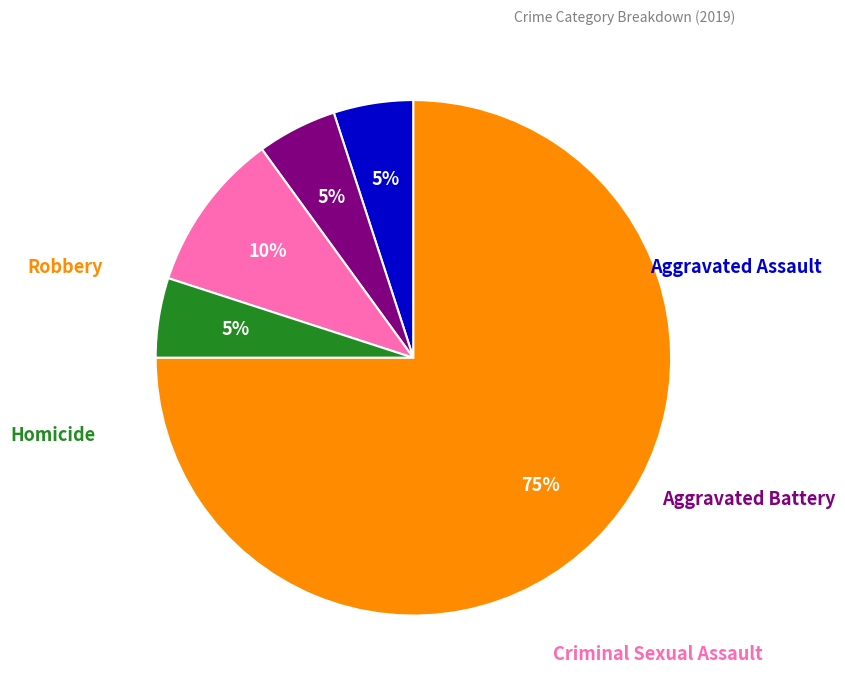

To the nearest percent, what is the difference between the largest and smallest slice percentages?

70%